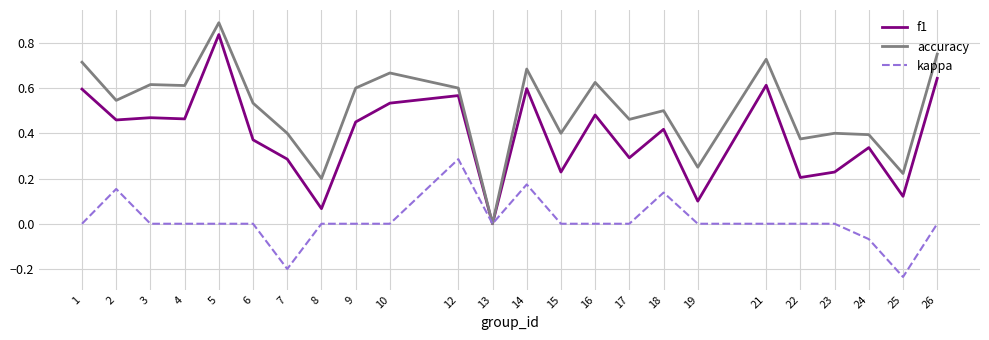

The accuracy series shows 0.2 at 19. True or false?

True